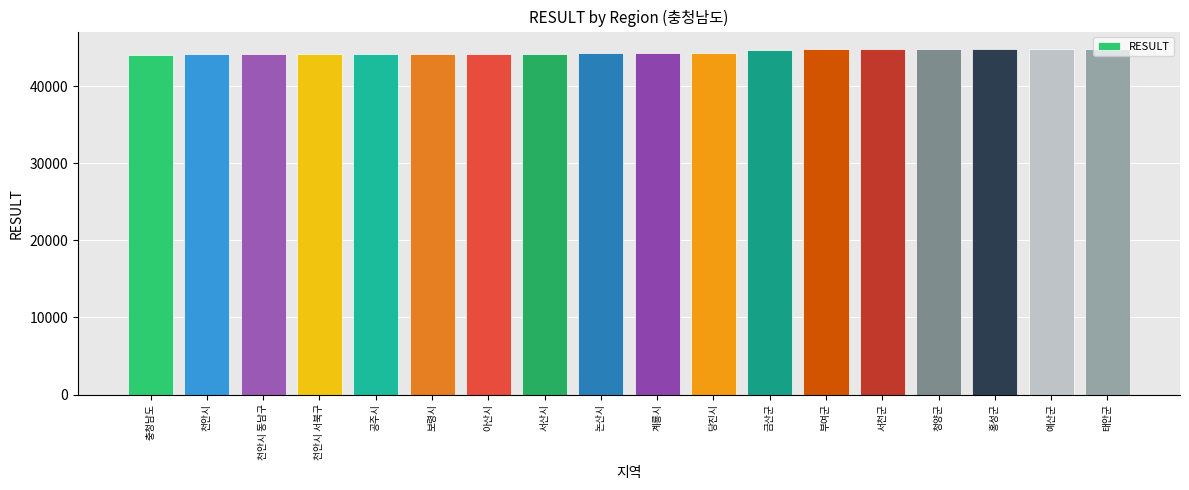

What is the label of the 8th bar from the right?

당진시